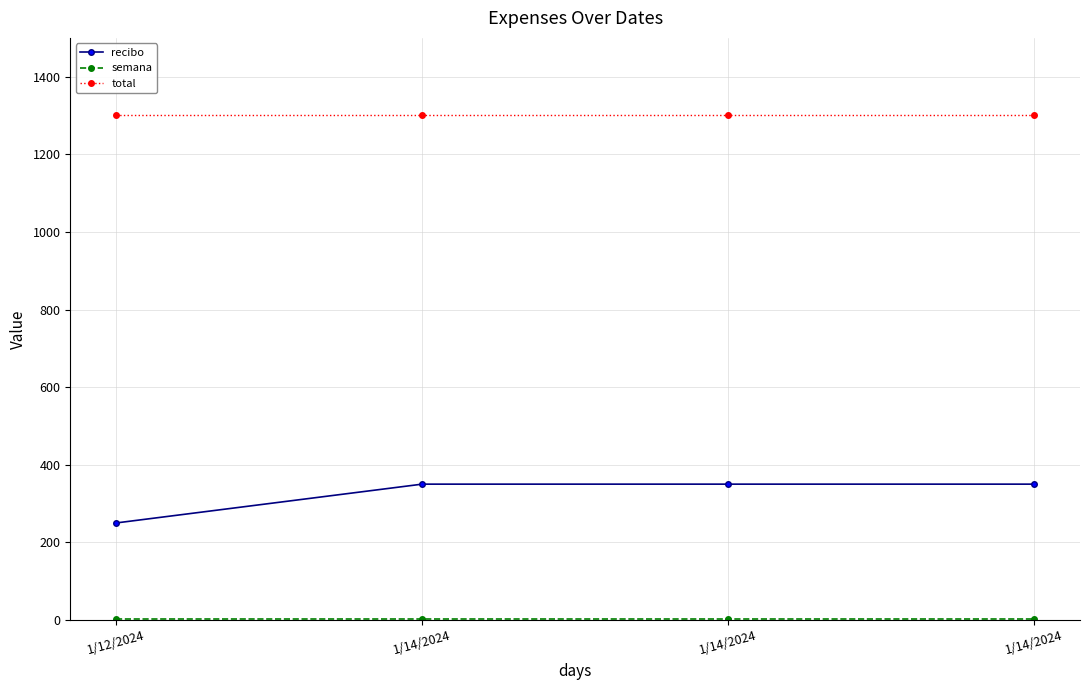

What is the value of the total point at the 4th from the left?

1300